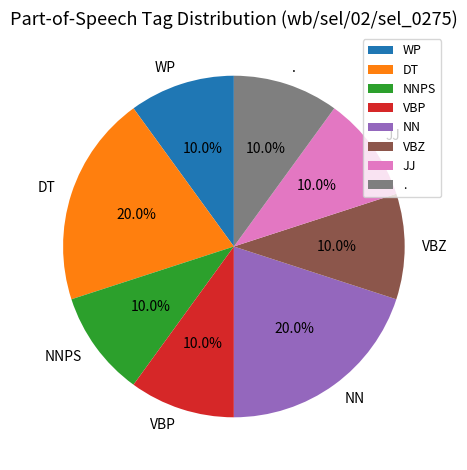

Which has a higher value, DT or JJ?

DT